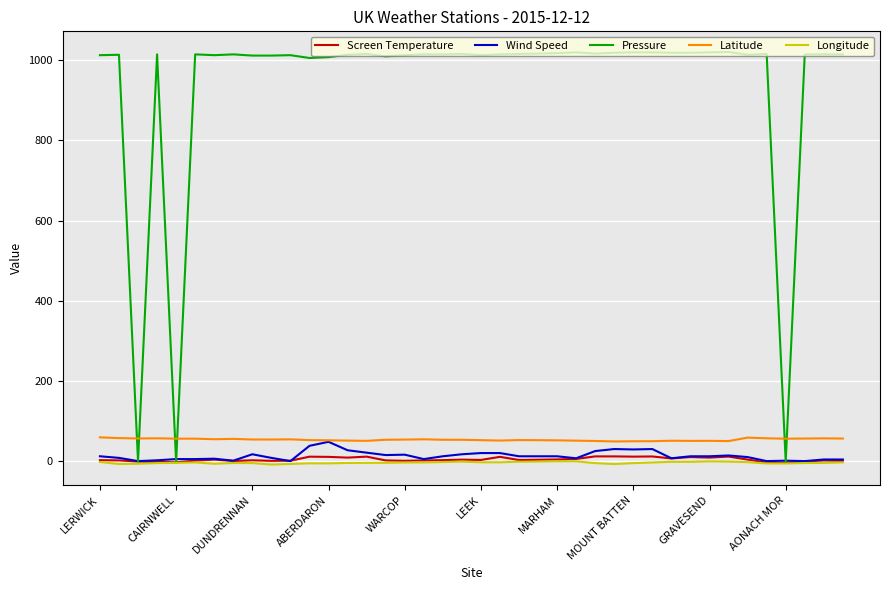

Which series has the widest spread of values?

Pressure